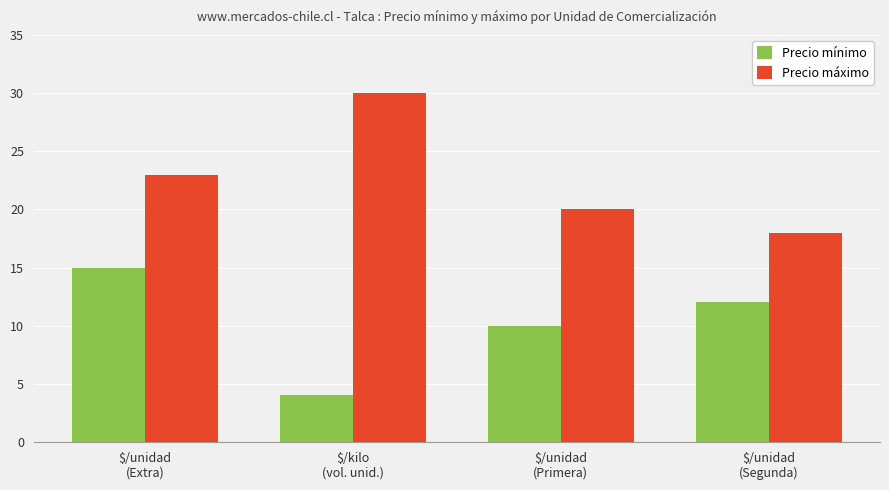

Which series has the largest total across all categories?

Precio máximo